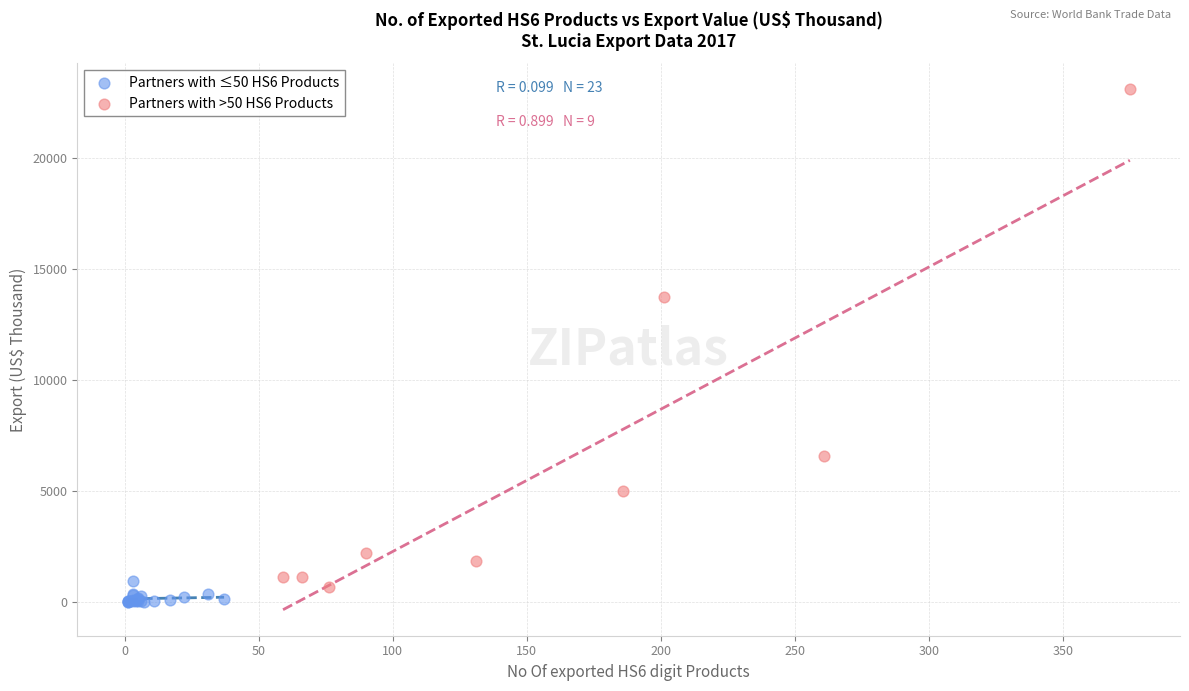

Which series has the largest Y range (max minus min)?

Partners with >50 HS6 Products